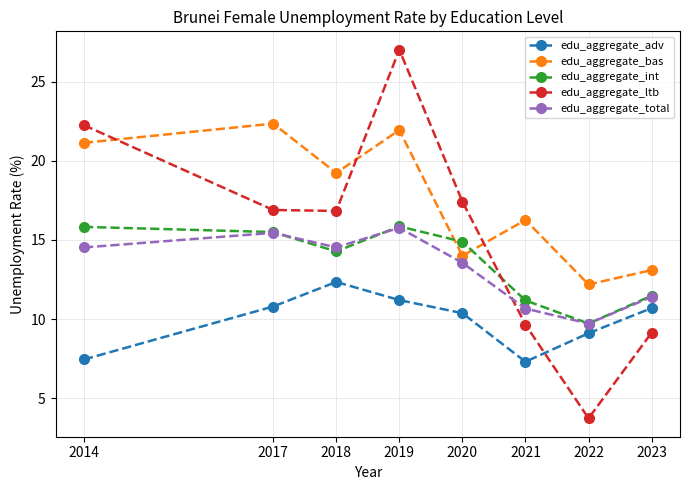

Where does the edu_aggregate_total series first go above 14?

2014